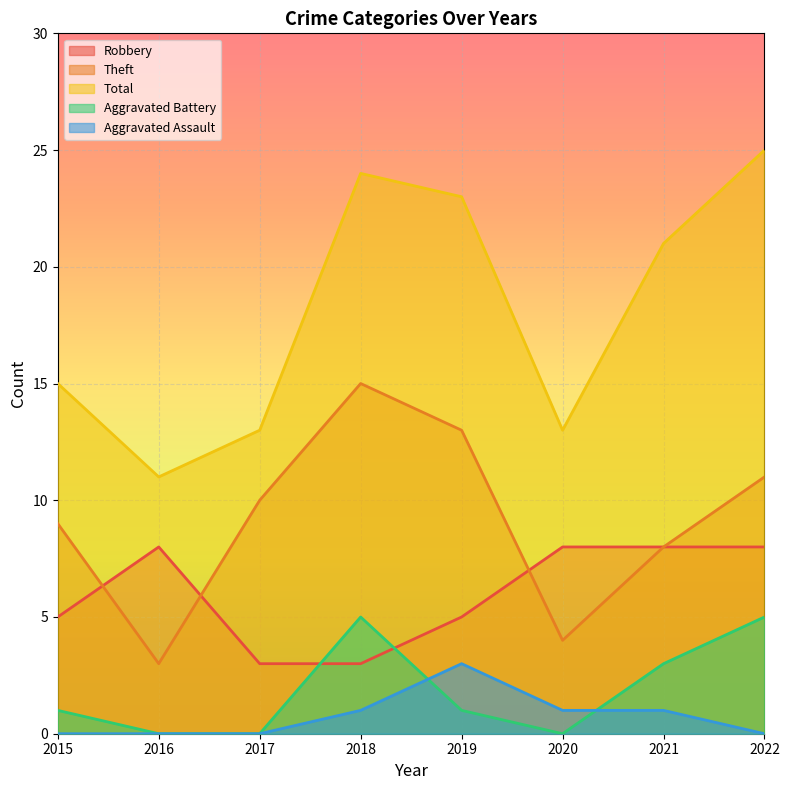

Count the number of data series in this chart.

5